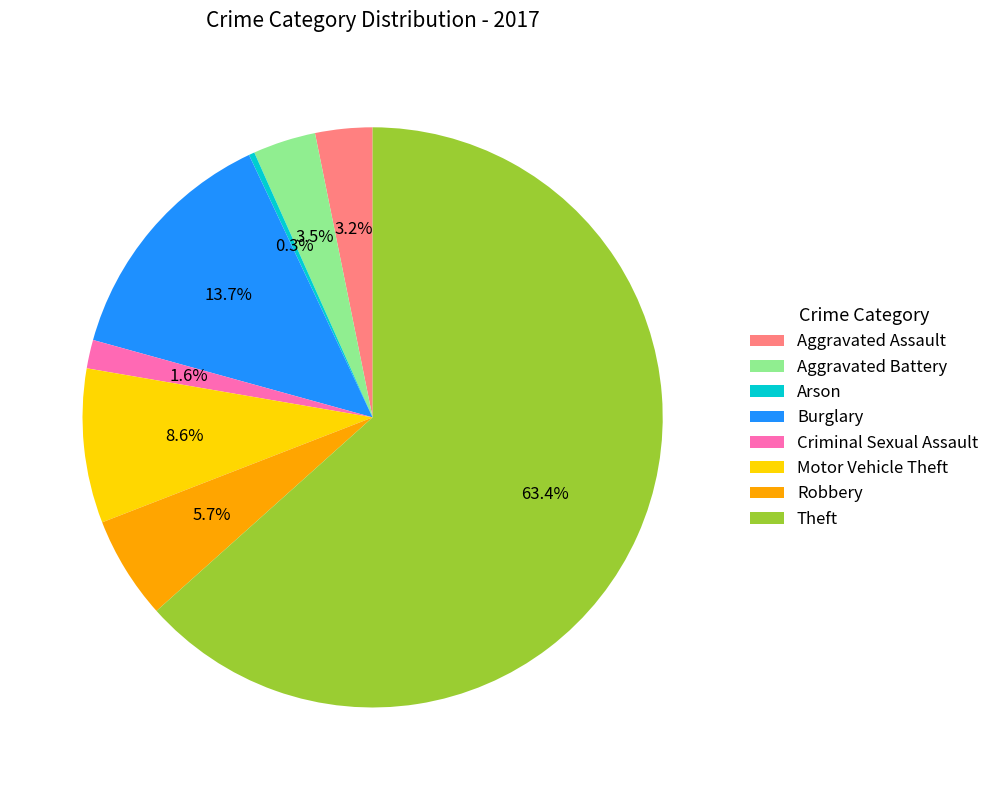

Is there any slice that represents more than half of the pie?

Yes